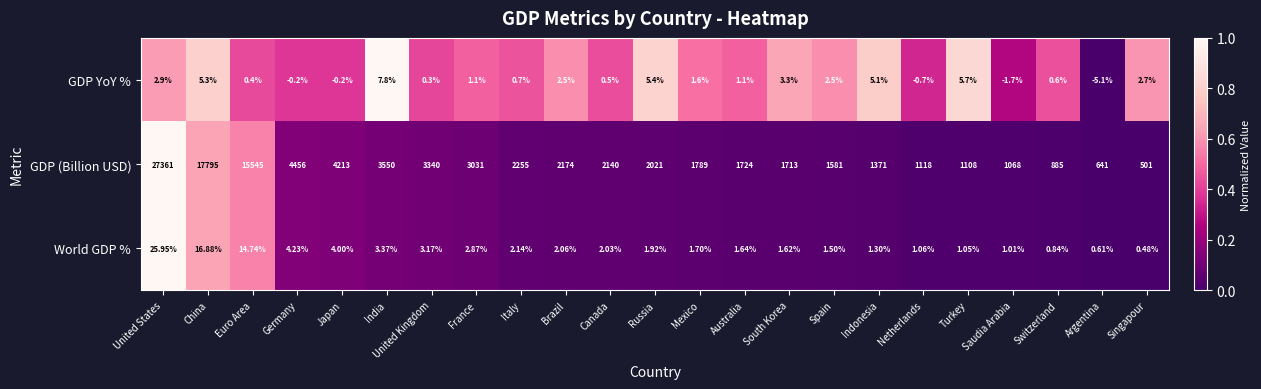

What is the total value across all series at Indonesia?

1377.4